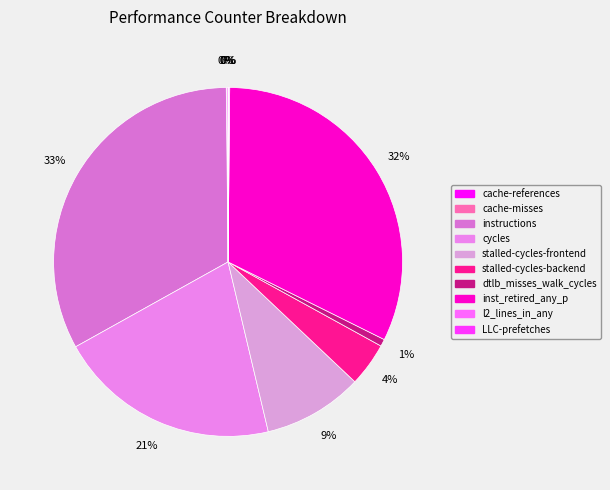

Combined, what portion of the pie is stalled-cycles-backend and l2_lines_in_any?

4.2%